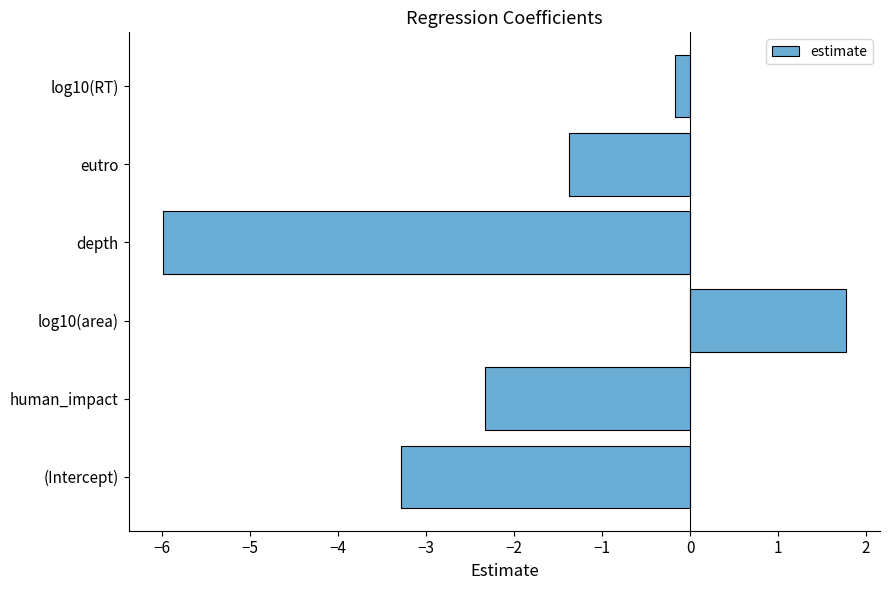

At which label is the value closest to -2?

human_impact